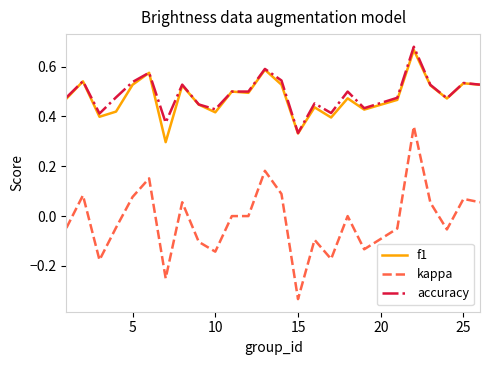

Does the chart display data point markers on the line(s)?

No